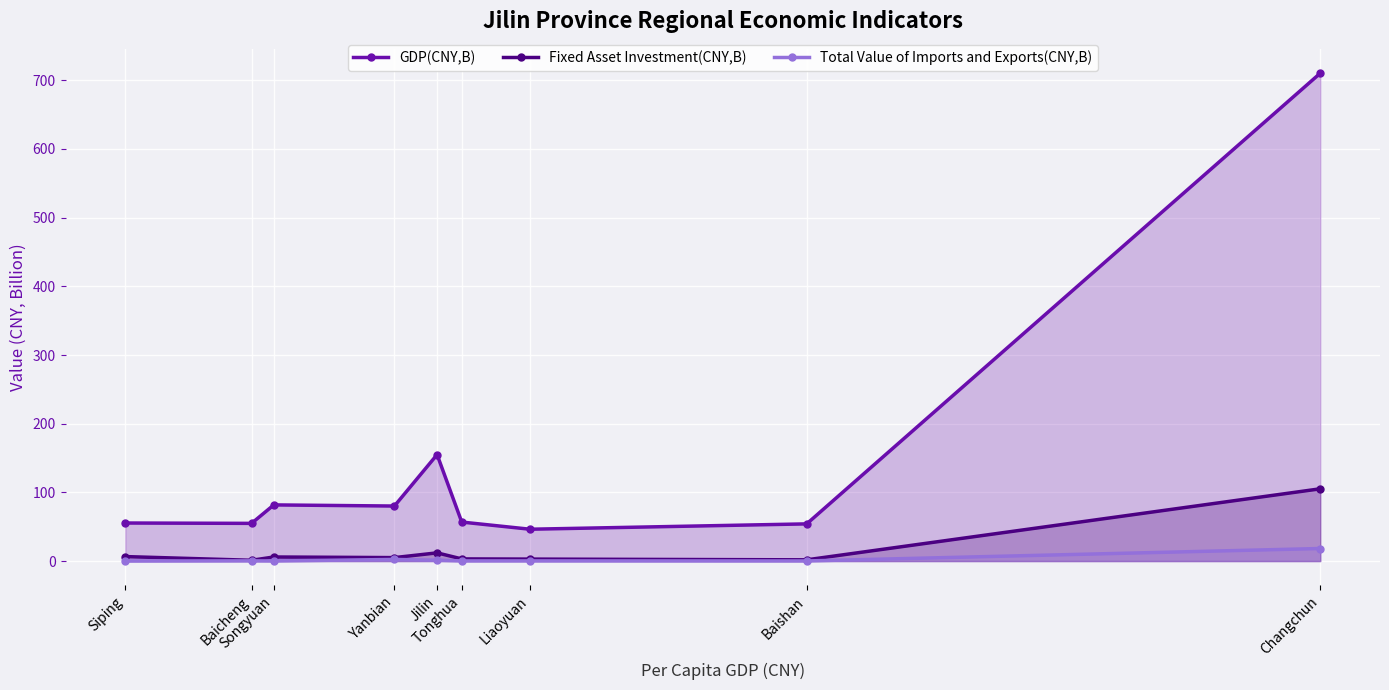

At which label does Fixed Asset Investment(CNY,B) first exceed 5?

Siping